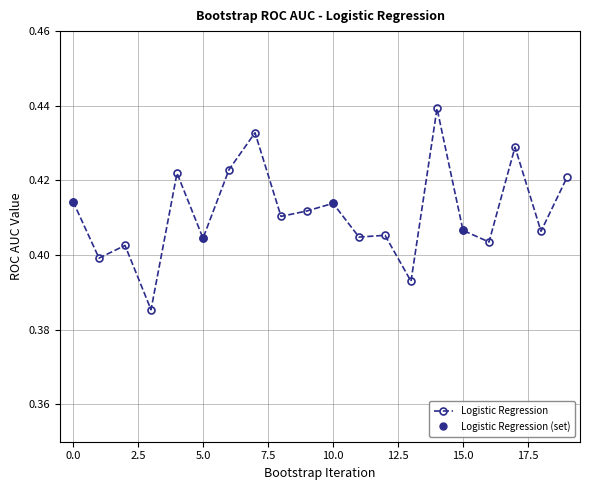

How many data points does each series have?

20